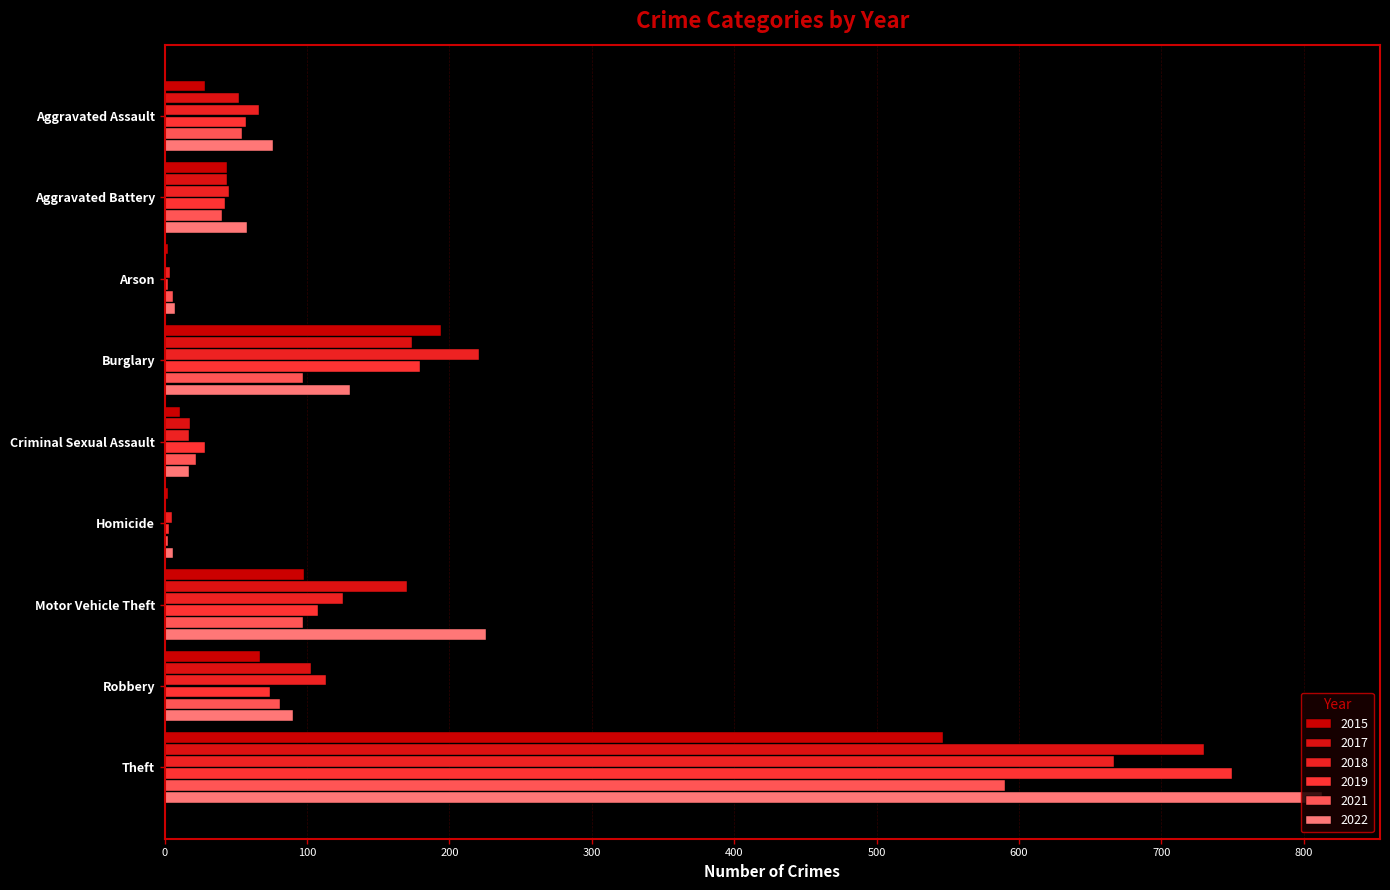

How many distinct data groups are displayed?

6